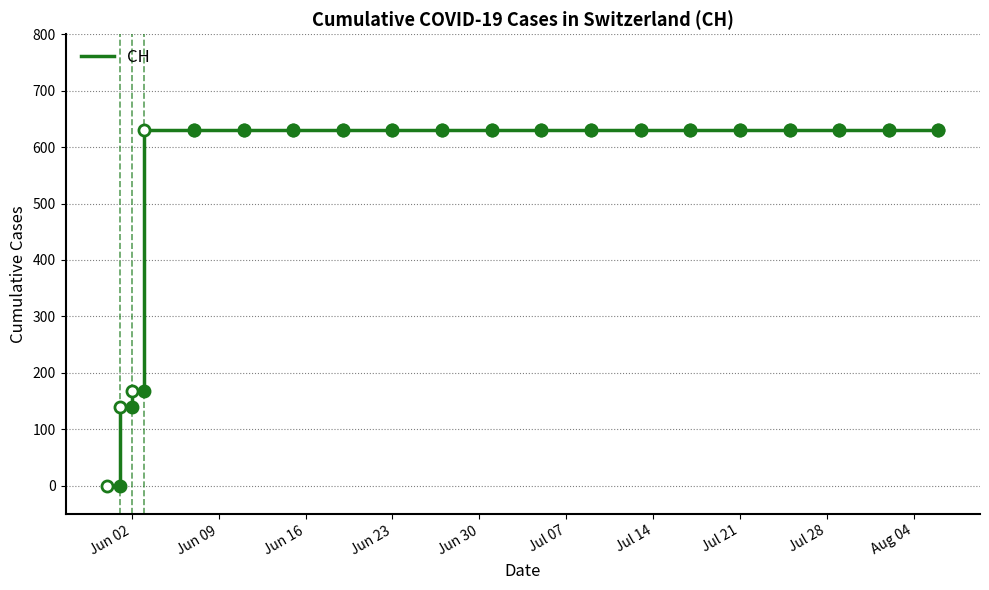

What is the difference between the maximum and minimum values?

631